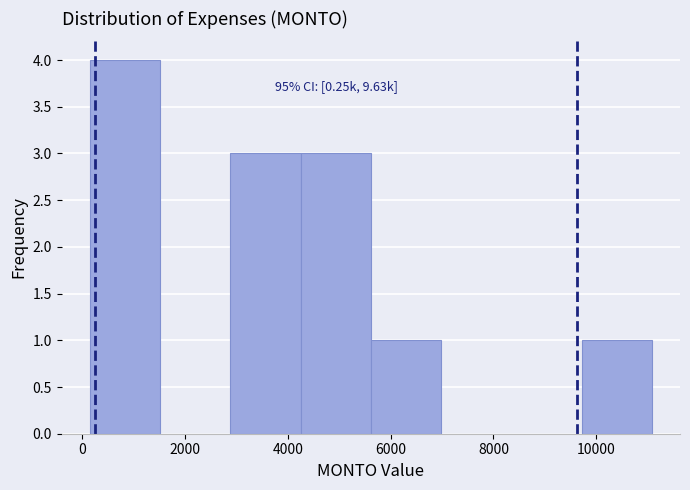

Over which range of the x-axis is the bar tallest?

200 to 1600